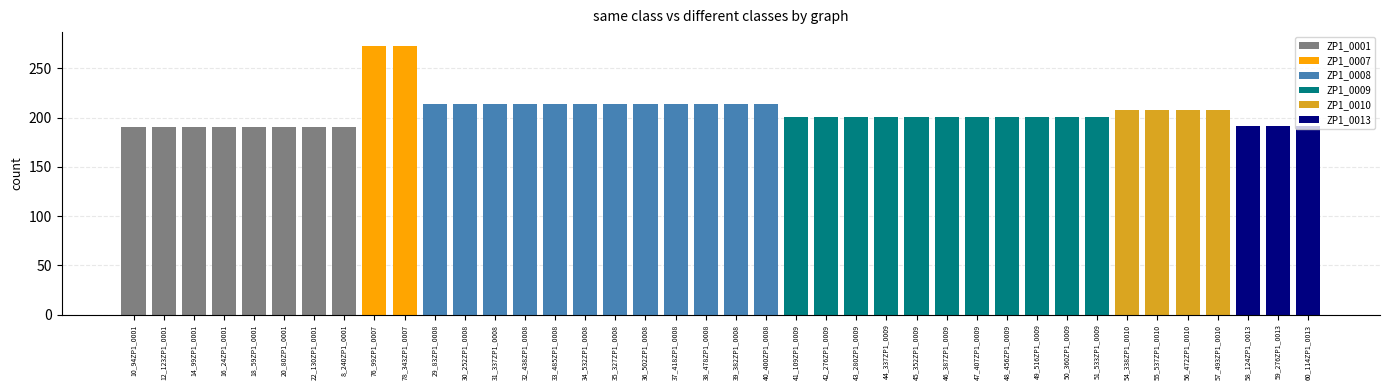

True or false: the data shows 125 at 42_276ZP1_0009.

False